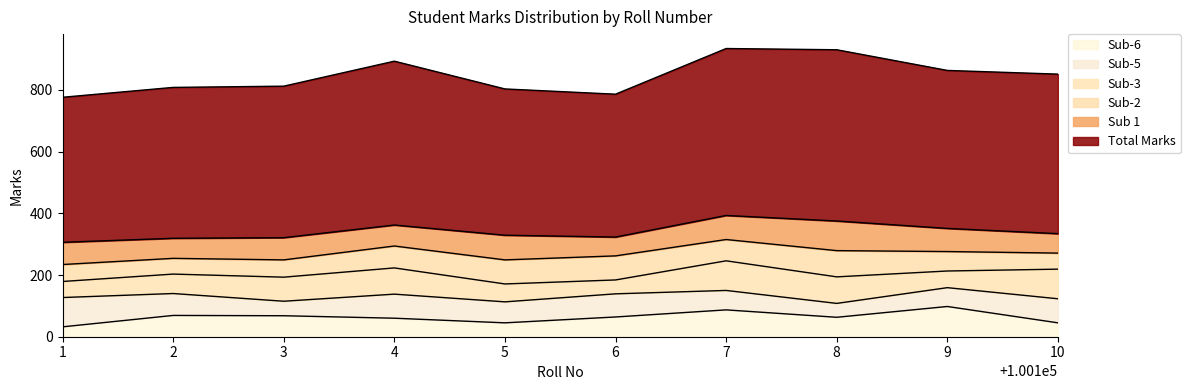

Is it true that Sub-5 equals 68 at 100105?

True